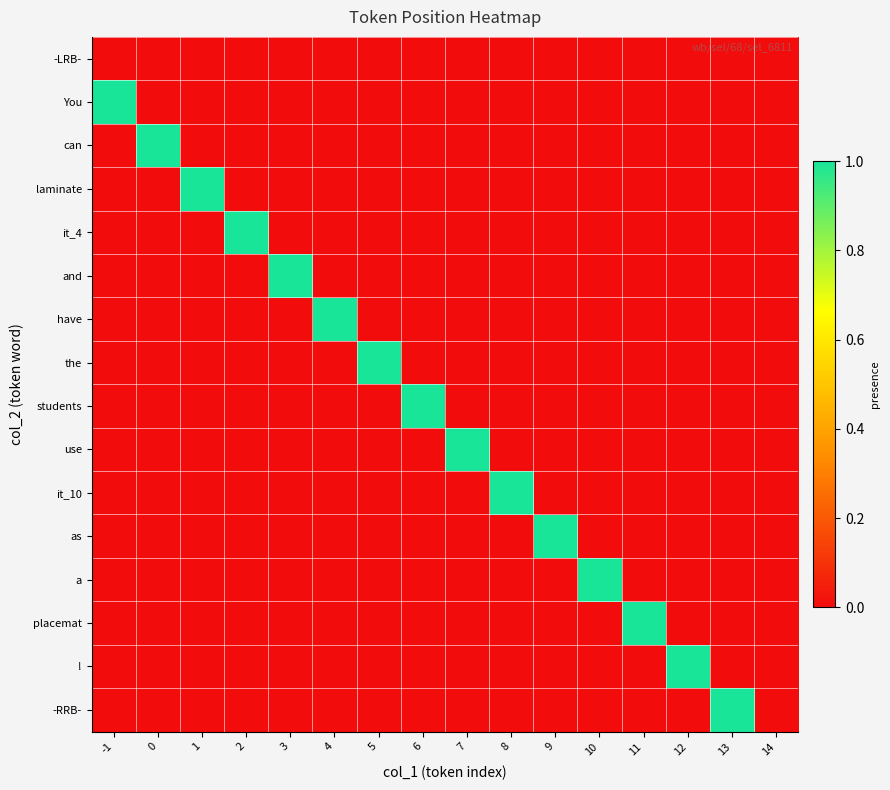

Reading right to left, extract all data points from this chart.

-LRB-: 14=0	13=0	12=0	11=0	10=0	9=0	8=0	7=0	6=0	5=0	4=0	3=0	2=0	1=0	0=0	-1=0
You: 14=0	13=0	12=0	11=0	10=0	9=0	8=0	7=0	6=0	5=0	4=0	3=0	2=0	1=0	0=0	-1=1
can: 14=0	13=0	12=0	11=0	10=0	9=0	8=0	7=0	6=0	5=0	4=0	3=0	2=0	1=0	0=1	-1=0
laminate: 14=0	13=0	12=0	11=0	10=0	9=0	8=0	7=0	6=0	5=0	4=0	3=0	2=0	1=1	0=0	-1=0
it_4: 14=0	13=0	12=0	11=0	10=0	9=0	8=0	7=0	6=0	5=0	4=0	3=0	2=1	1=0	0=0	-1=0
and: 14=0	13=0	12=0	11=0	10=0	9=0	8=0	7=0	6=0	5=0	4=0	3=1	2=0	1=0	0=0	-1=0
have: 14=0	13=0	12=0	11=0	10=0	9=0	8=0	7=0	6=0	5=0	4=1	3=0	2=0	1=0	0=0	-1=0
the: 14=0	13=0	12=0	11=0	10=0	9=0	8=0	7=0	6=0	5=1	4=0	3=0	2=0	1=0	0=0	-1=0
students: 14=0	13=0	12=0	11=0	10=0	9=0	8=0	7=0	6=1	5=0	4=0	3=0	2=0	1=0	0=0	-1=0
use: 14=0	13=0	12=0	11=0	10=0	9=0	8=0	7=1	6=0	5=0	4=0	3=0	2=0	1=0	0=0	-1=0
it_10: 14=0	13=0	12=0	11=0	10=0	9=0	8=1	7=0	6=0	5=0	4=0	3=0	2=0	1=0	0=0	-1=0
as: 14=0	13=0	12=0	11=0	10=0	9=1	8=0	7=0	6=0	5=0	4=0	3=0	2=0	1=0	0=0	-1=0
a: 14=0	13=0	12=0	11=0	10=1	9=0	8=0	7=0	6=0	5=0	4=0	3=0	2=0	1=0	0=0	-1=0
placemat: 14=0	13=0	12=0	11=1	10=0	9=0	8=0	7=0	6=0	5=0	4=0	3=0	2=0	1=0	0=0	-1=0
!: 14=0	13=0	12=1	11=0	10=0	9=0	8=0	7=0	6=0	5=0	4=0	3=0	2=0	1=0	0=0	-1=0
-RRB-: 14=0	13=1	12=0	11=0	10=0	9=0	8=0	7=0	6=0	5=0	4=0	3=0	2=0	1=0	0=0	-1=0